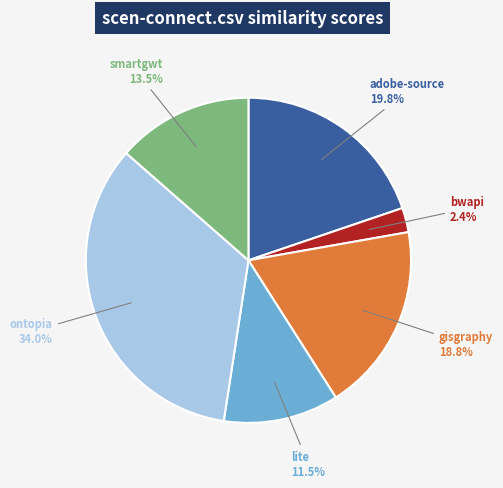

Is there a majority slice in this chart?

No